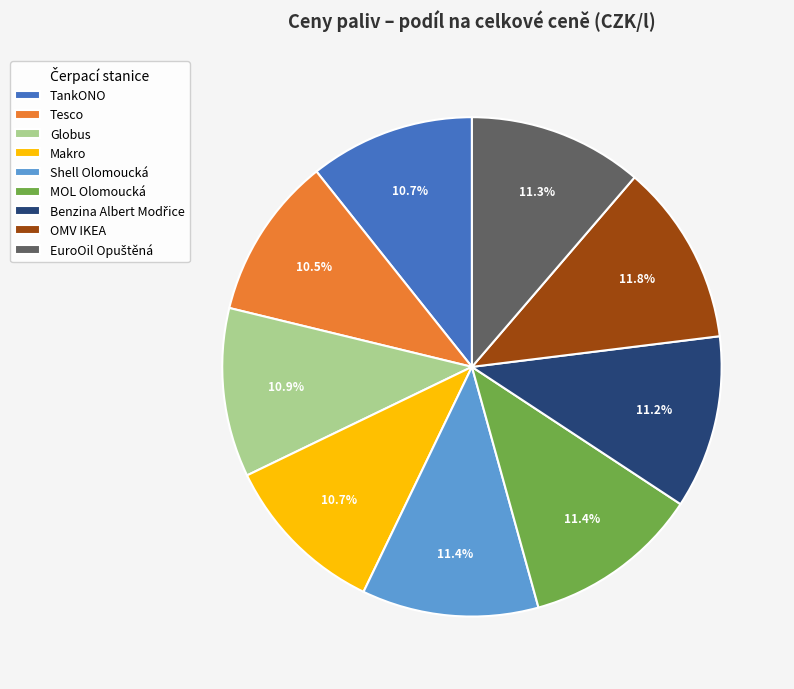

True or false: Tesco accounts for 1% of the total.

False